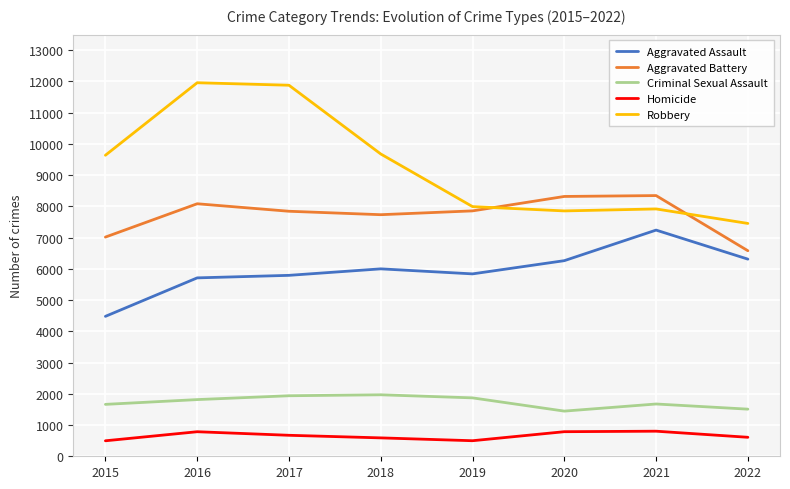

Reading left to right, what are all the values shown in this chart?

Aggravated Assault: 2015=4480	2016=5712	2017=5793	2018=6001	2019=5840	2020=6263	2021=7242	2022=6312
Aggravated Battery: 2015=7018	2016=8085	2017=7845	2018=7735	2019=7857	2020=8319	2021=8347	2022=6581
Criminal Sexual Assault: 2015=1662	2016=1815	2017=1938	2018=1969	2019=1870	2020=1446	2021=1674	2022=1509
Homicide: 2015=496	2016=786	2017=672	2018=589	2019=498	2020=787	2021=803	2022=608
Robbery: 2015=9638	2016=11960	2017=11880	2018=9679	2019=7994	2020=7856	2021=7919	2022=7455